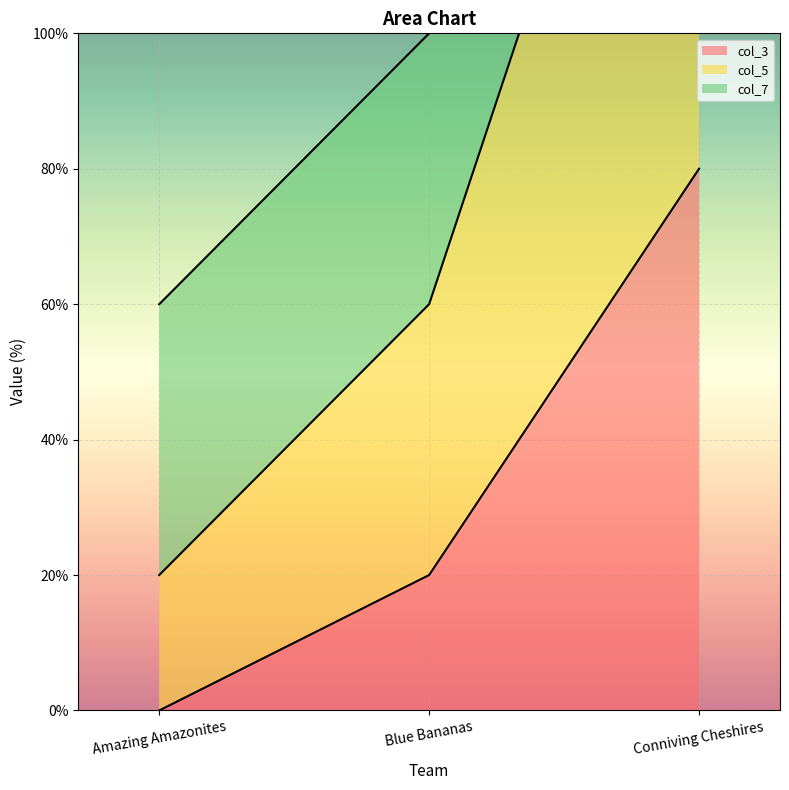

What is the difference between the highest and lowest values at Conniving Cheshires?

100